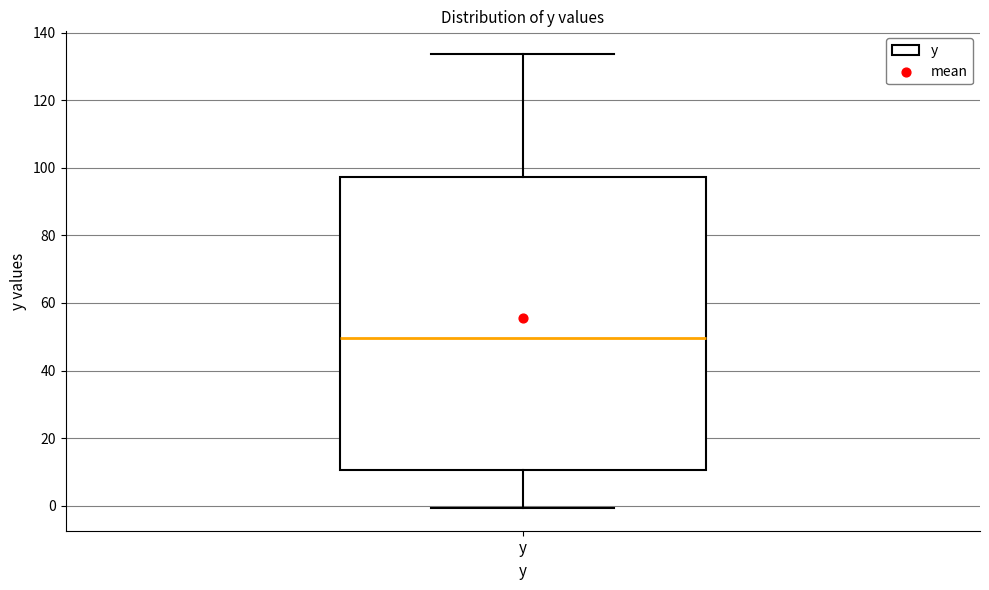

Transcribe this box plot: give where the median line is, the range the box spans, and where the two whiskers end, as read against the y-axis. The values are not printed on the chart, so give them approximately, as read against the axis.

median 50, box 10 to 98, whiskers 0 to 134